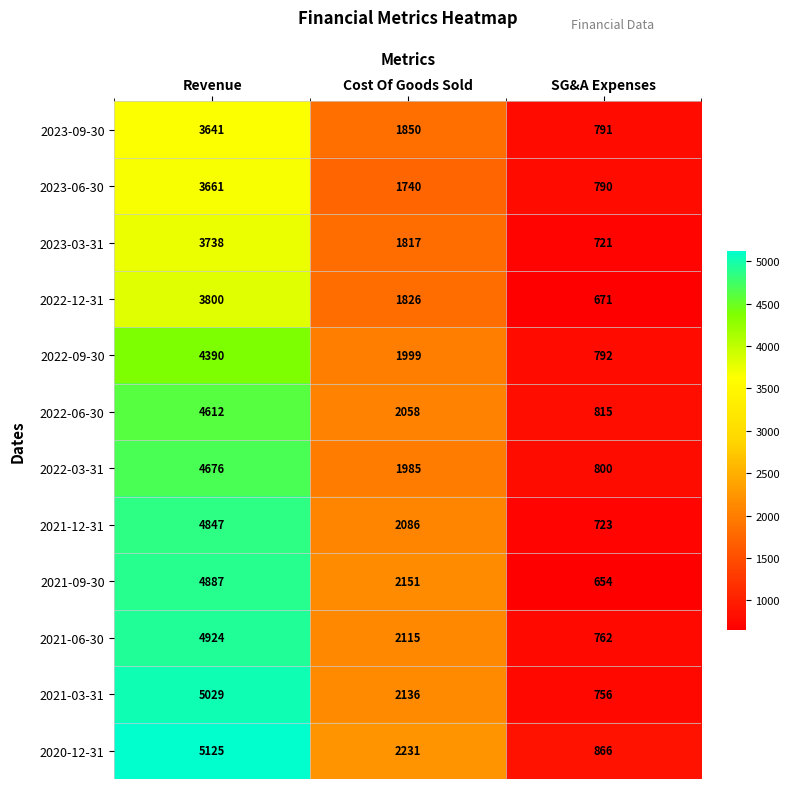

At which label is 2021-03-31 closest to 2892?

Cost Of Goods Sold